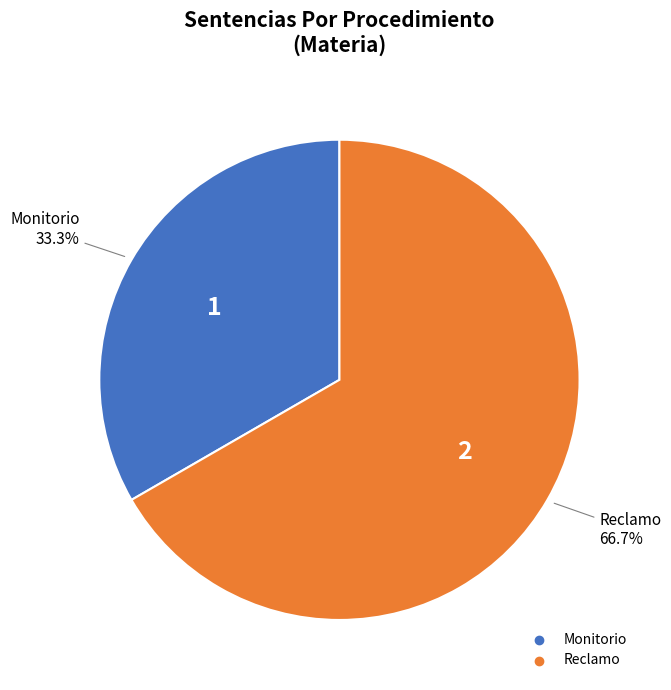

How much of the chart is everything except Monitorio?

66.7%